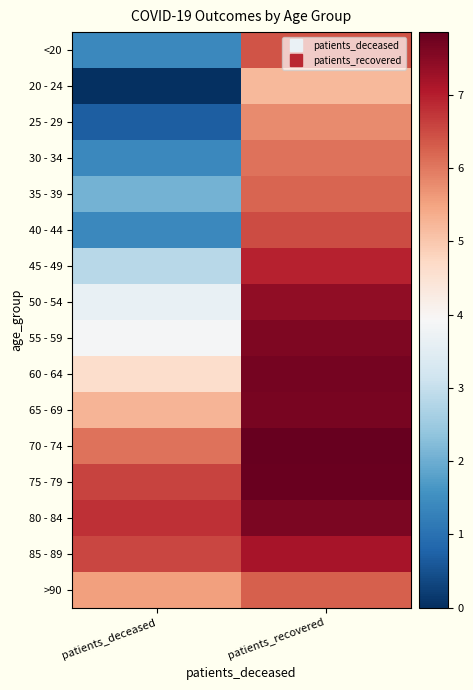

At which category is the sum across all series the highest?

patients_recovered